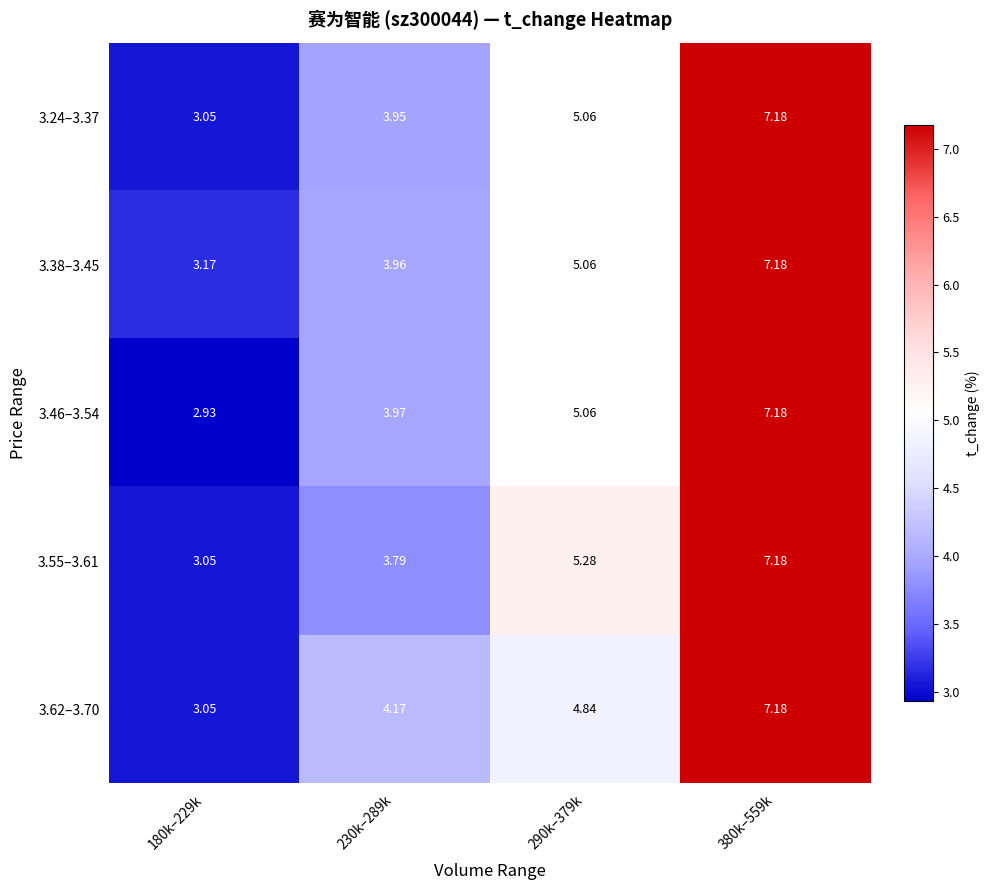

How many data points does each series have?

4